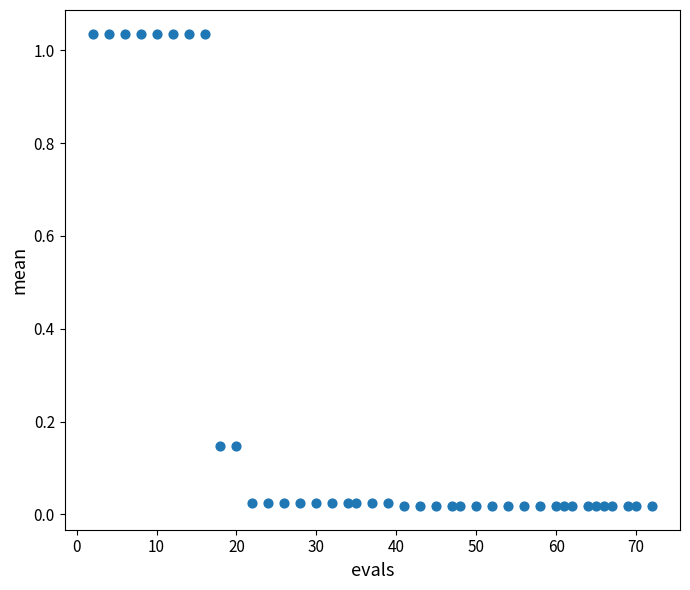

What is the range of X values (max minus min)?

70.0